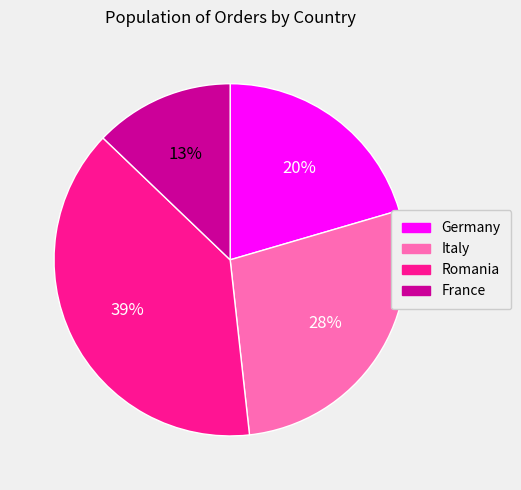

True or false: Romania accounts for 14% of the total.

False